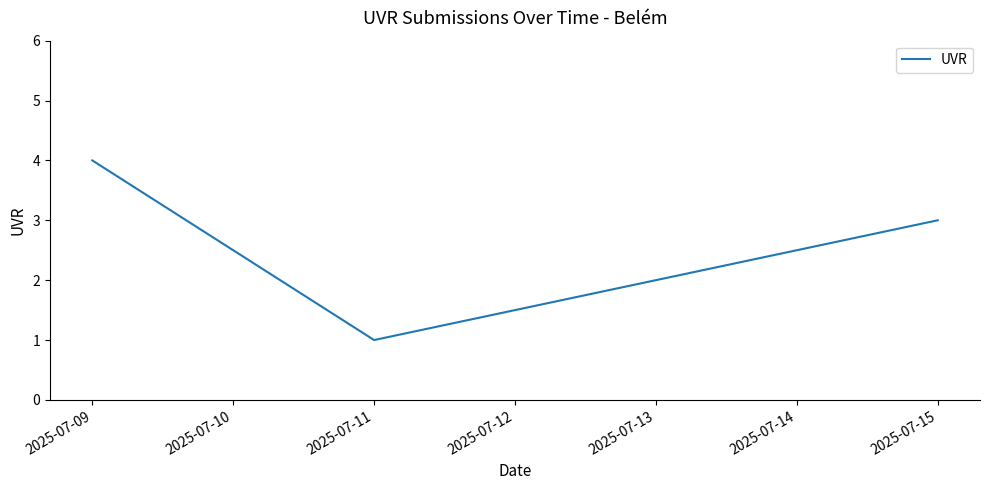

True or false: the data has more than 1 interior local peaks.

False